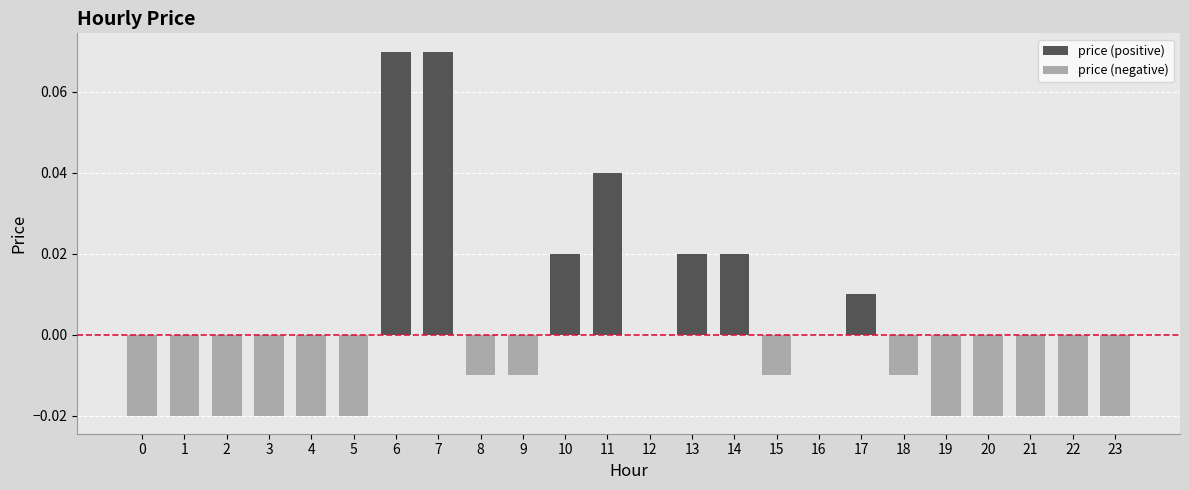

Reading left to right, transcribe all the data shown in this chart.

price (positive): 0=0.0	1=0.0	2=0.0	3=0.0	4=0.0	5=0.0	6=0.1	7=0.1	8=0.0	9=0.0	10=0.0	11=0.0	12=0.0	13=0.0	14=0.0	15=0.0	16=0.0	17=0.0	18=0.0	19=0.0	20=0.0	21=0.0	22=0.0	23=0.0
price (negative): 0=-0.0	1=-0.0	2=-0.0	3=-0.0	4=-0.0	5=-0.0	6=0.0	7=0.0	8=-0.0	9=-0.0	10=0.0	11=0.0	12=0.0	13=0.0	14=0.0	15=-0.0	16=0.0	17=0.0	18=-0.0	19=-0.0	20=-0.0	21=-0.0	22=-0.0	23=-0.0